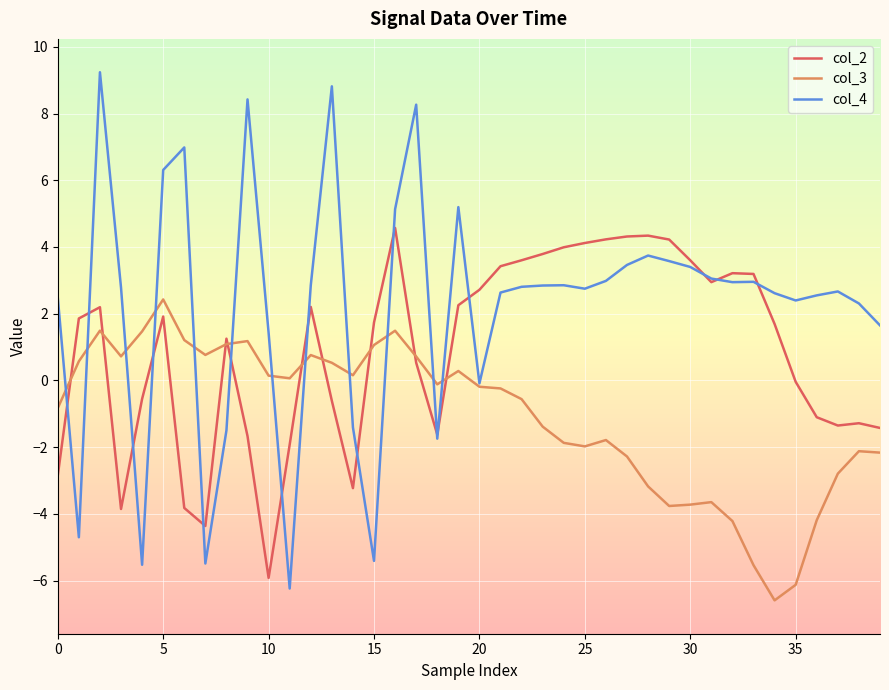

How many interior local peaks does the col_3 series have?

9